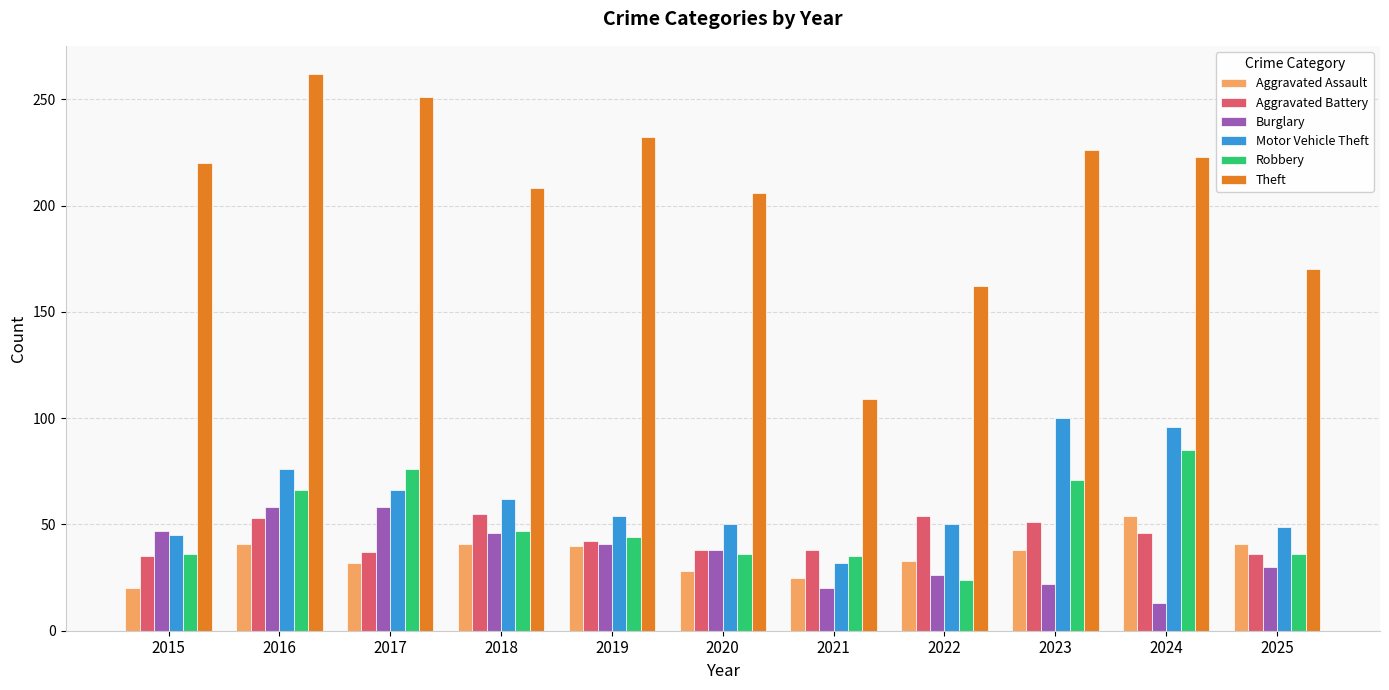

How many categories are shown in the chart?

11